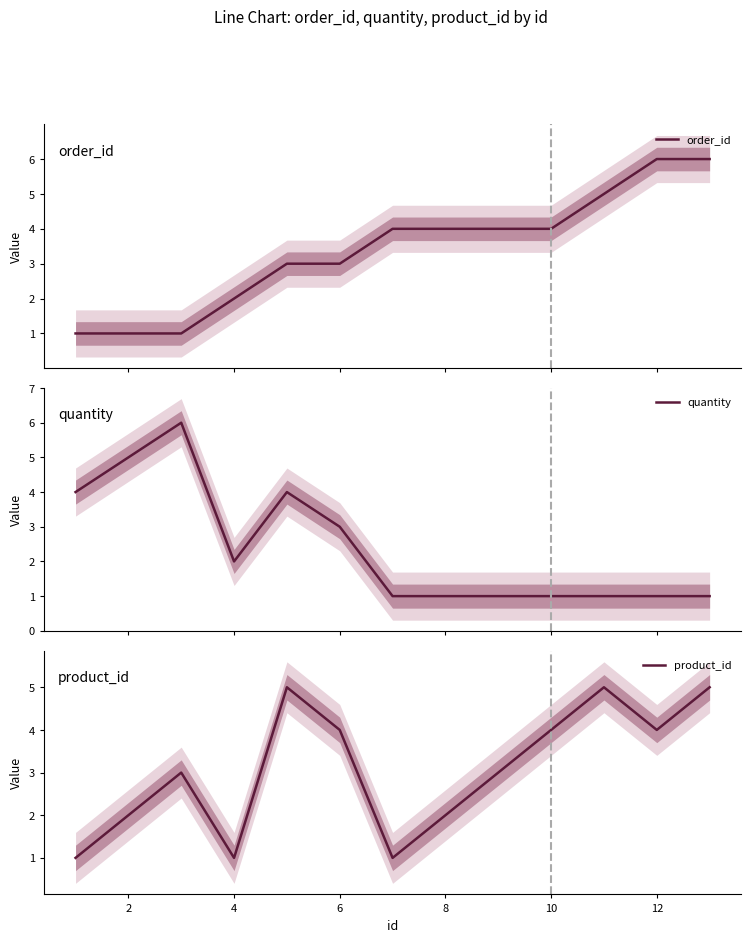

What is the maximum value for order_id?

6